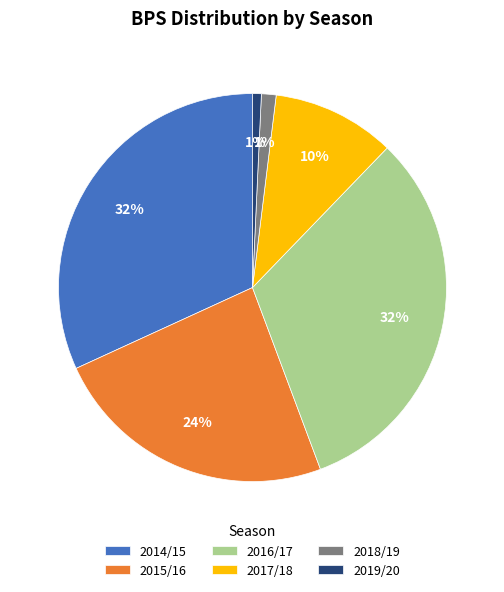

Combined, do 2019/20 and 2014/15 account for over 50%?

No